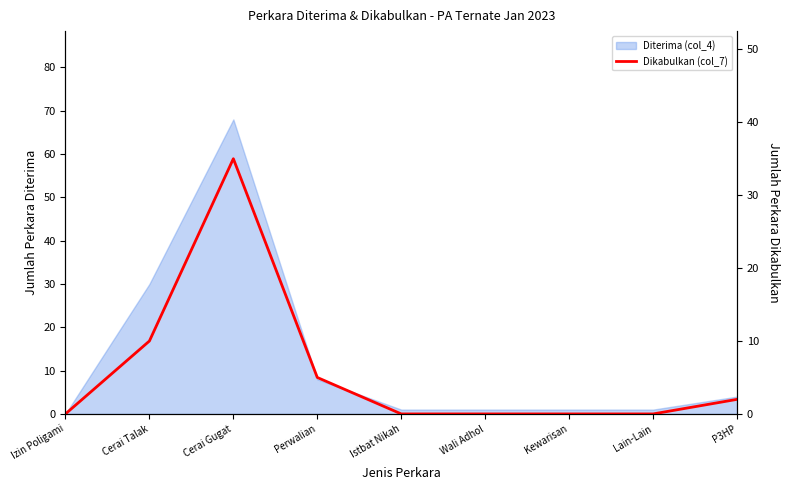

Between Cerai Gugat and Izin Poligami, which is larger?

Cerai Gugat